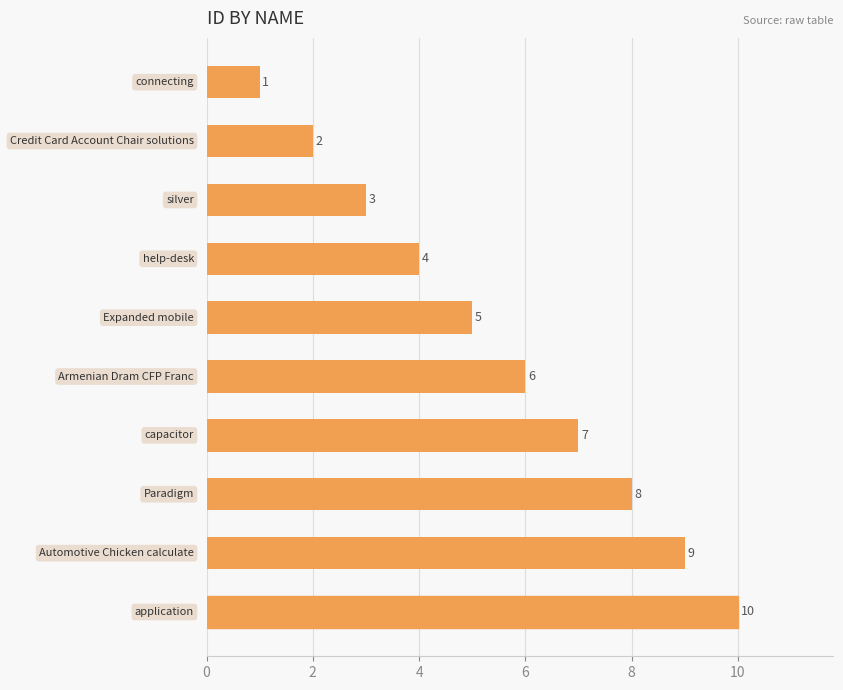

What is the maximum value shown in the chart?

10